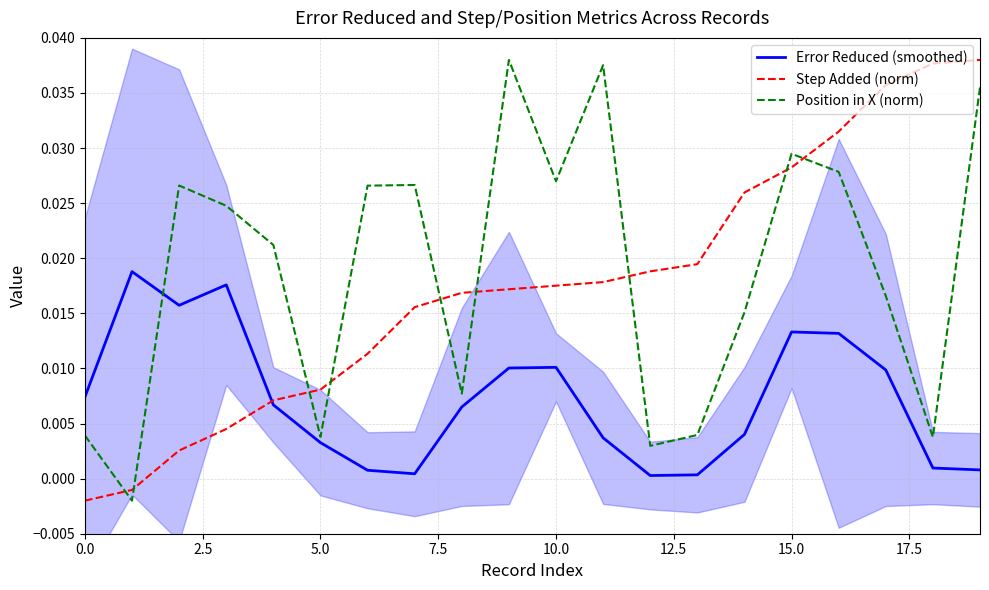

How many interior local valleys does the Position in X (norm) series have?

6